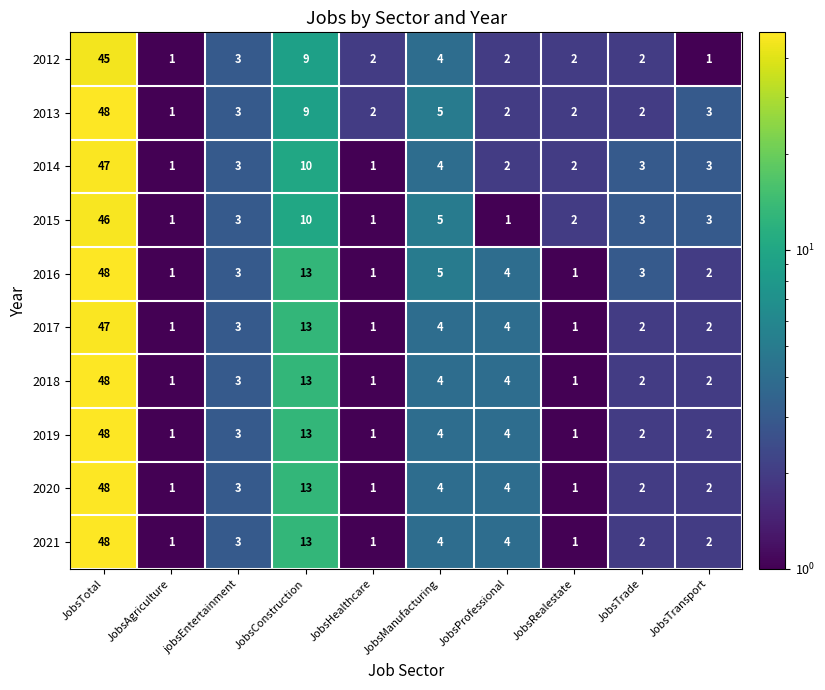

Is the value of 2020 at JobsTransport greater than the value of 2015 at JobsManufacturing?

No